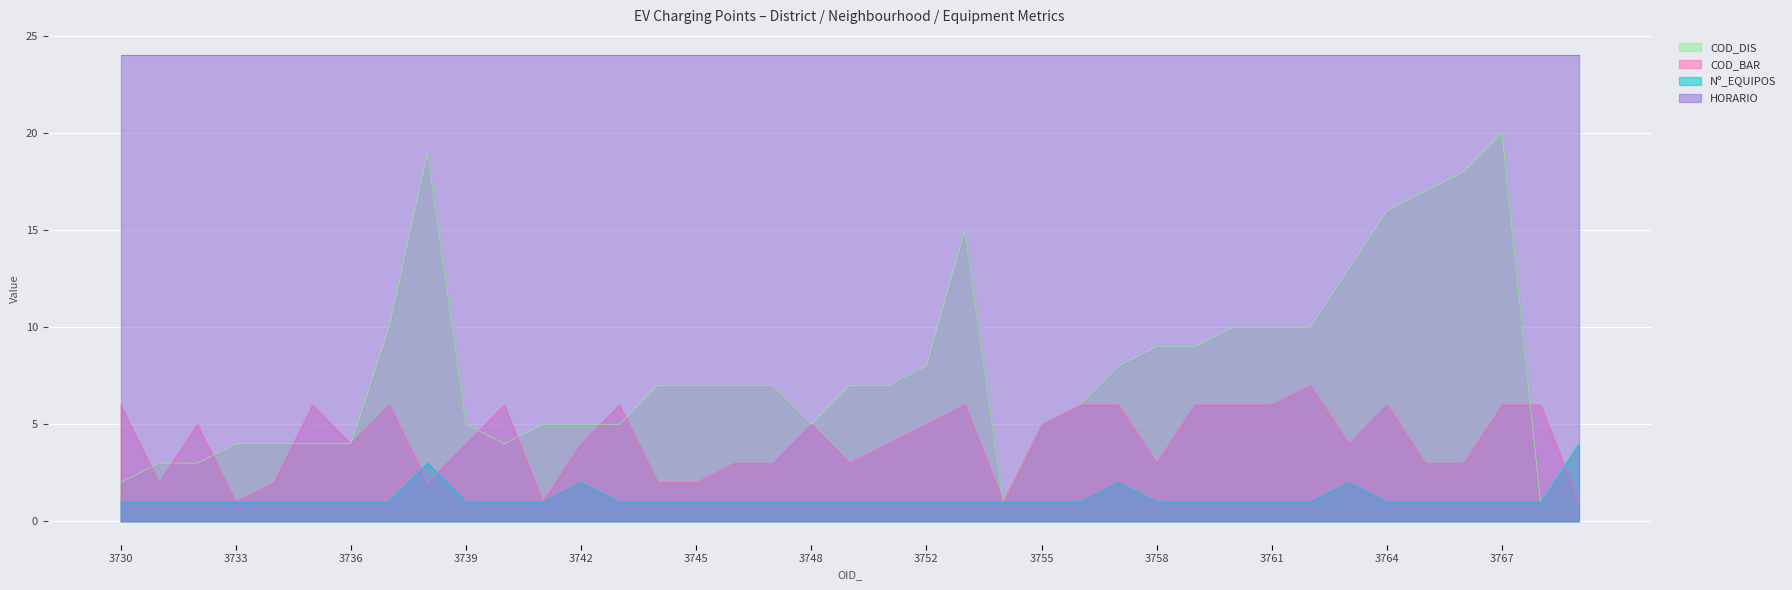

The value of Nº_EQUIPOS at 3755 is 0. True or false?

False